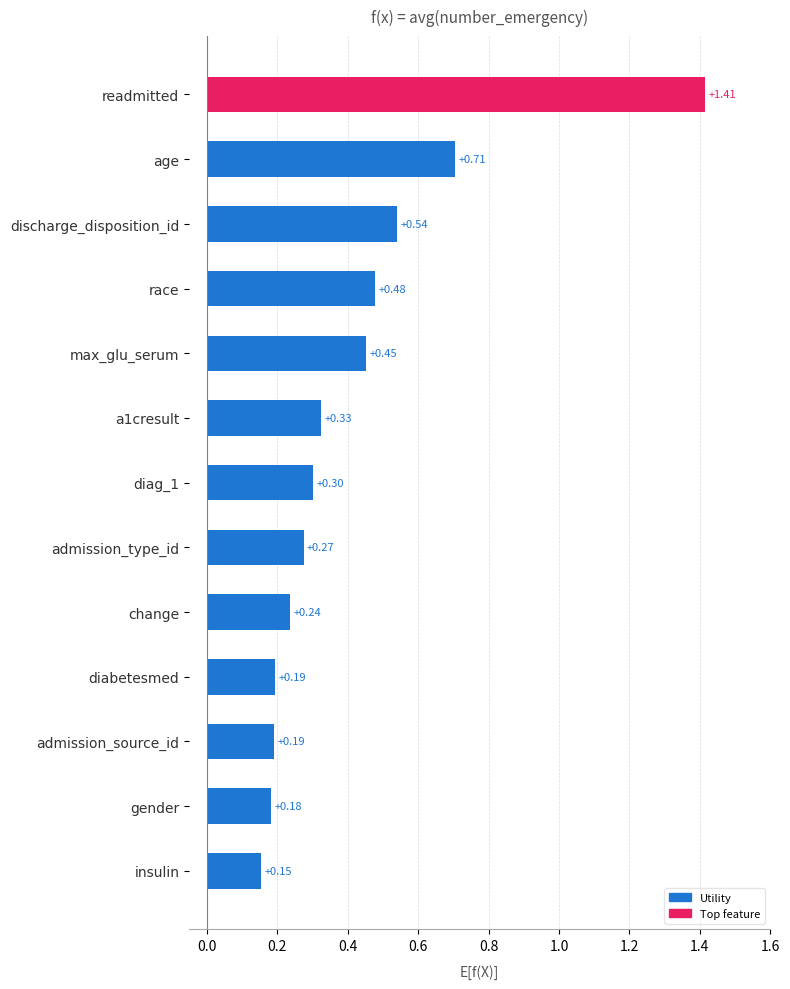

At which category does the chart reach its minimum across all series?

insulin